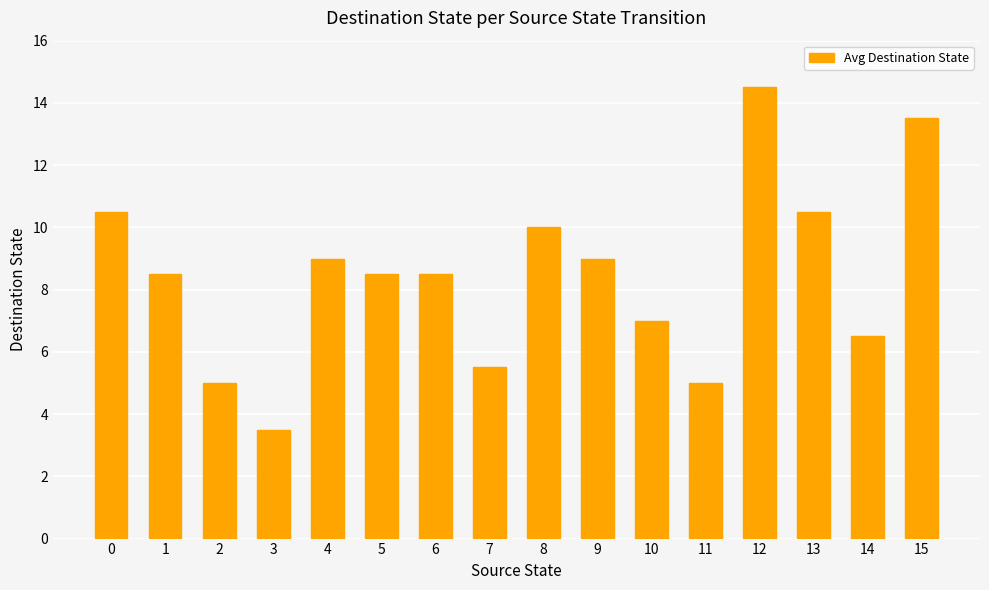

What is the average value?

8.4